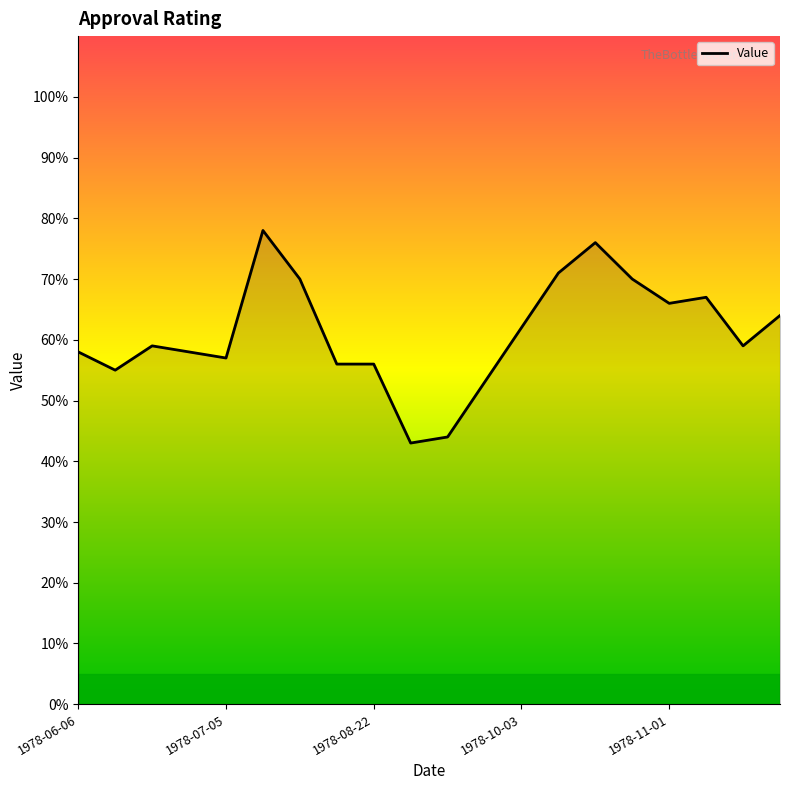

Reading right to left, extract all data points from this chart.

64	59	67	66	70	76	71	62	53	44	43	56	56	70	78	57	58	59	55	58